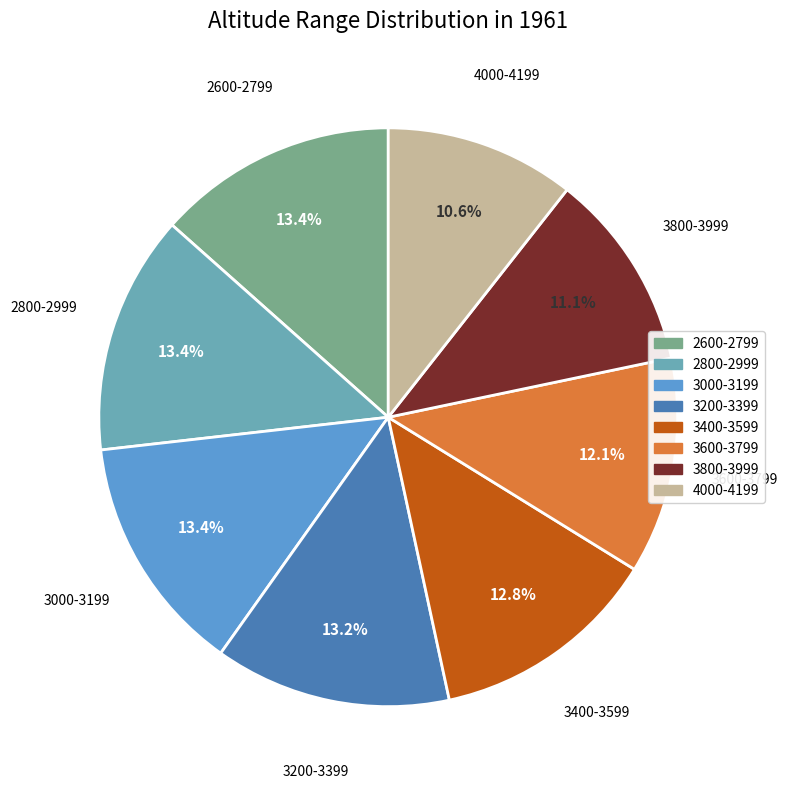

The 2600-2799 slice represents 13% of the pie. True or false?

True